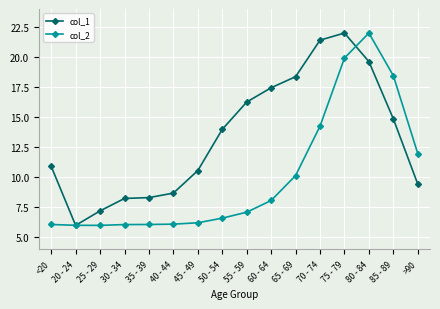

Rank the series by their average value, from highest to lowest.

col_1, col_2